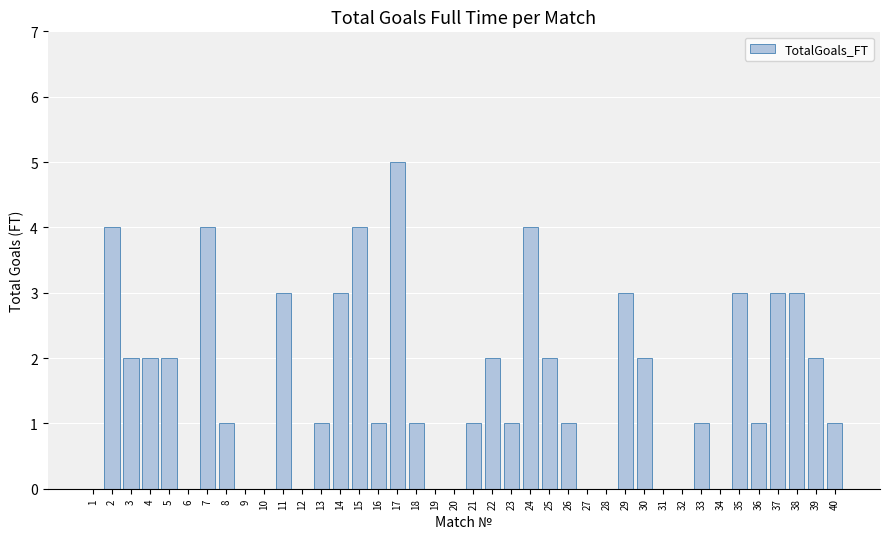

Reading right to left, extract all data points from this chart.

40=1	39=2	38=3	37=3	36=1	35=3	34=0	33=1	32=0	31=0	30=2	29=3	28=0	27=0	26=1	25=2	24=4	23=1	22=2	21=1	20=0	19=0	18=1	17=5	16=1	15=4	14=3	13=1	12=0	11=3	10=0	9=0	8=1	7=4	6=0	5=2	4=2	3=2	2=4	1=0